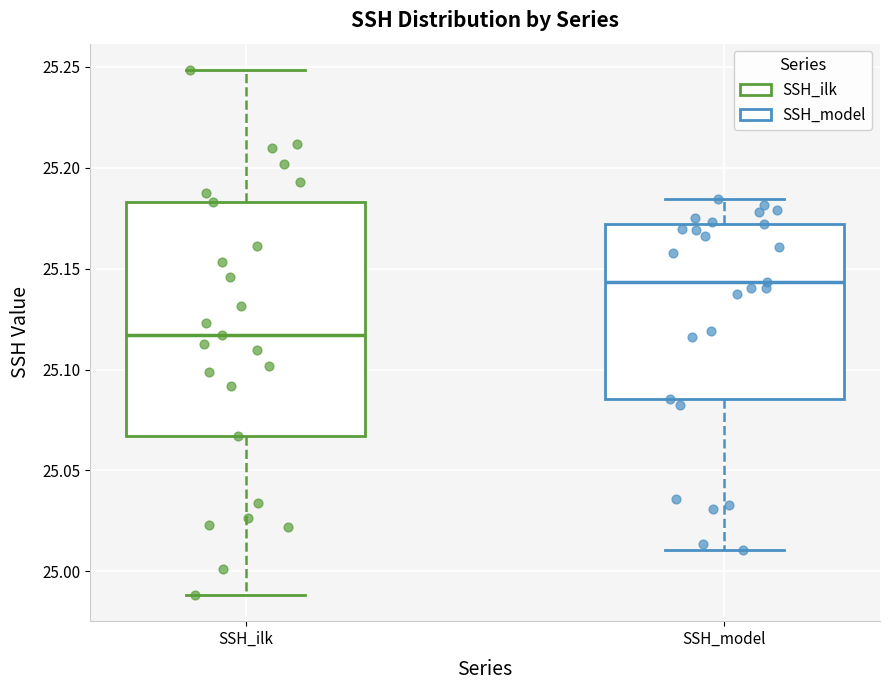

Which box has the highest median line?

SSH_model